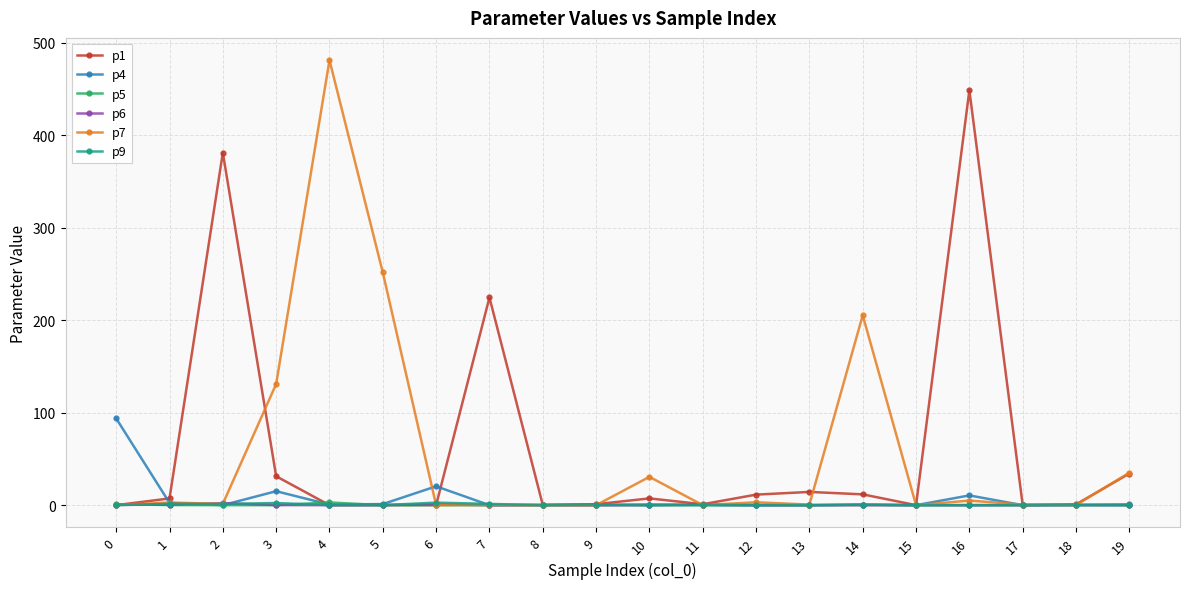

True or false: p4 has more than 2 interior local peaks.

True